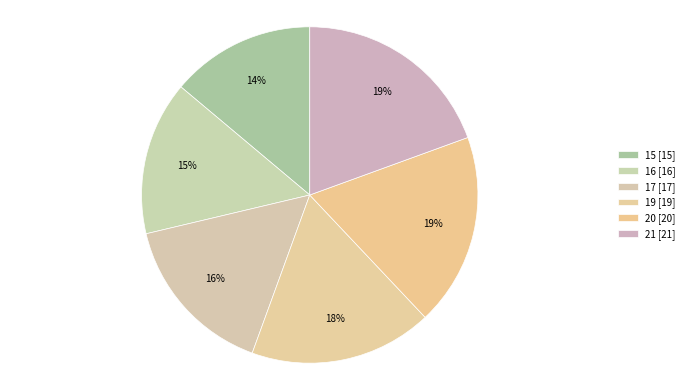

Count the number of slices in the pie.

6